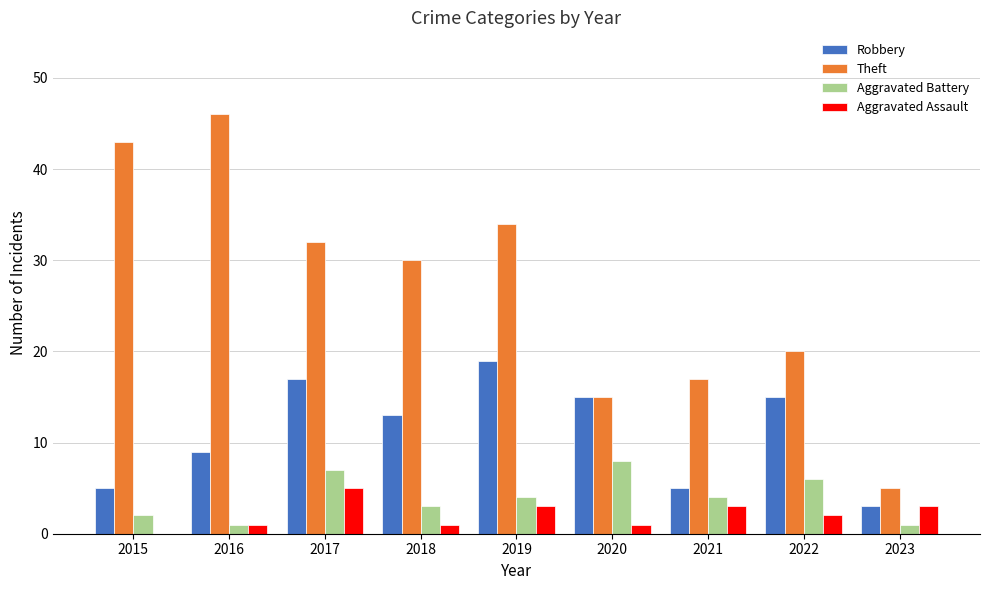

What is the sum of the Robbery values at 2018 and 2020?

28